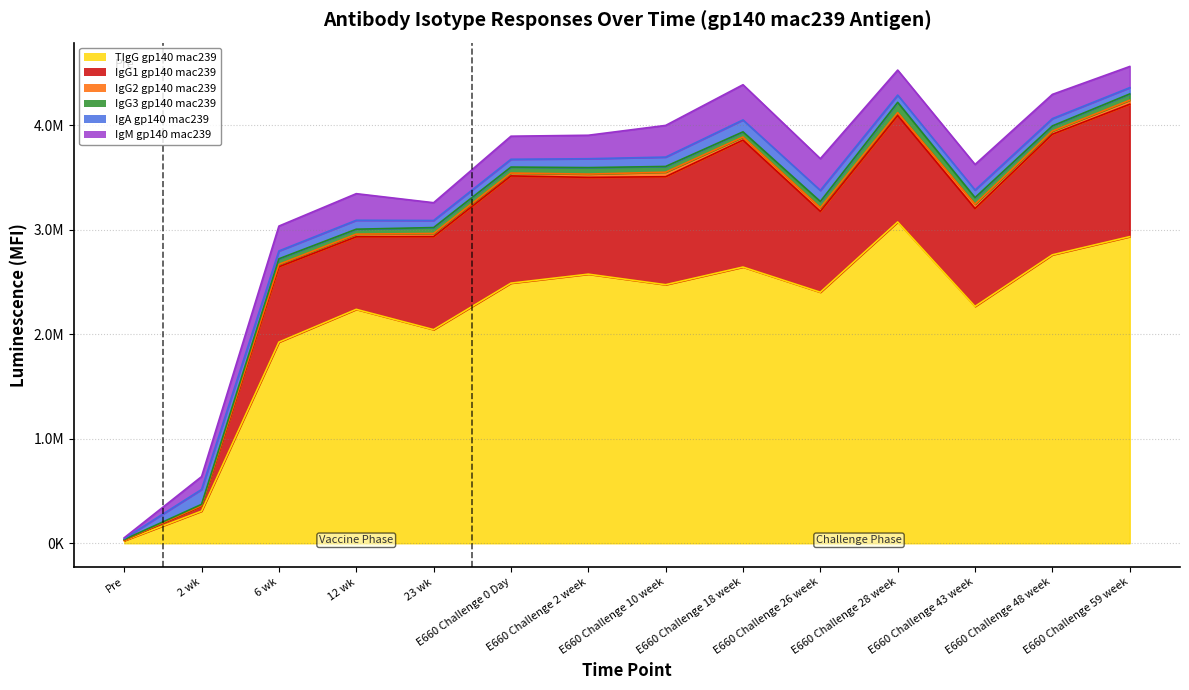

The value of IgM_gp140_mac239 at E660 Challenge 43 week is 244816.5. True or false?

True